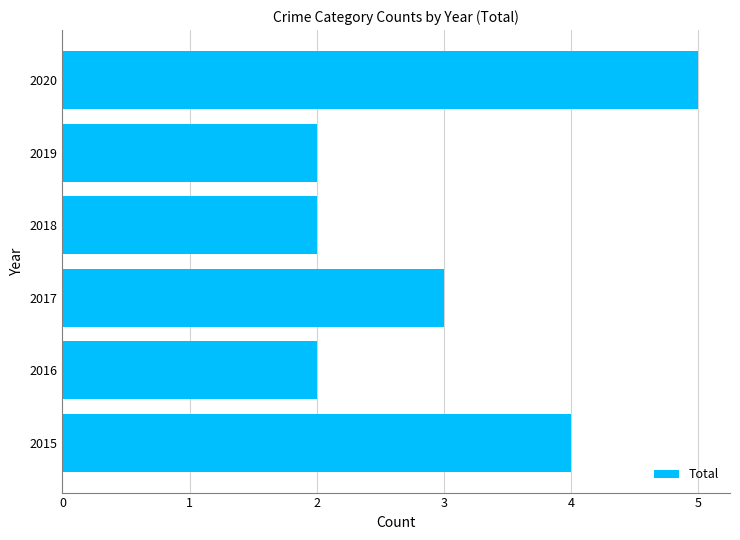

At which category does the chart reach its peak across all series?

2020